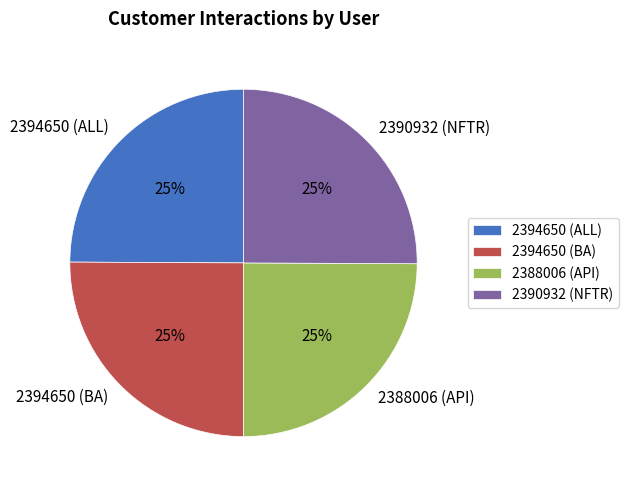

Count the number of slices in the pie.

4